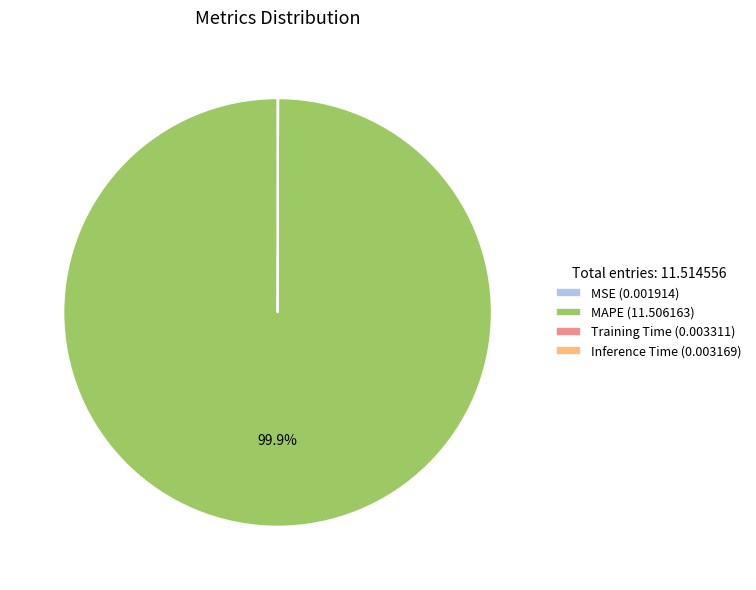

Does any single category account for the majority?

Yes